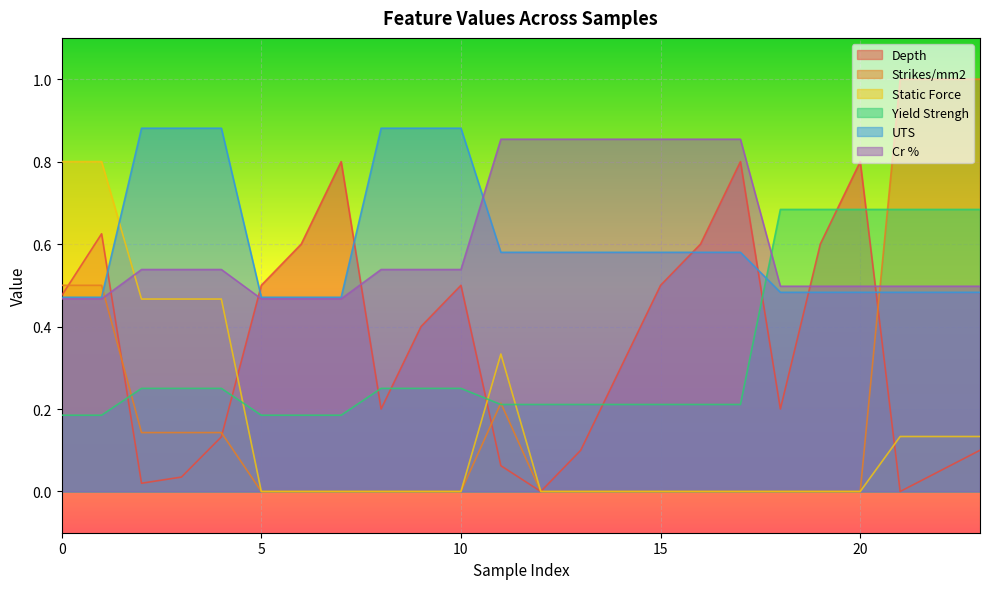

Does the chart display data point markers on the line(s)?

No